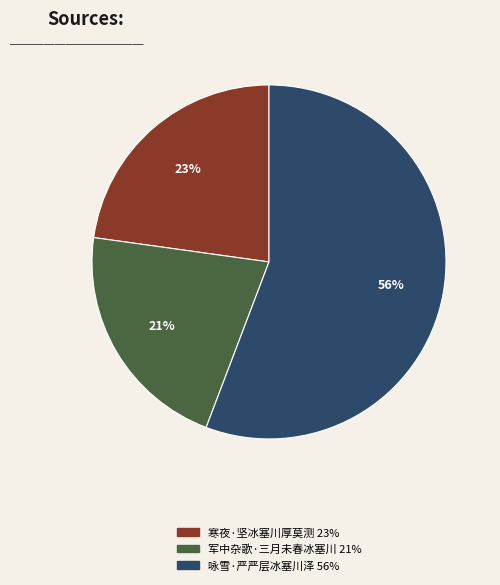

How many slices are in this pie chart?

3